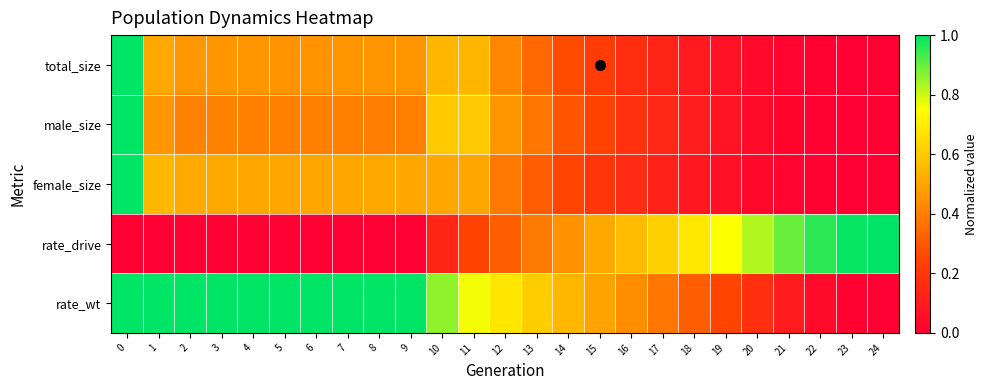

How many distinct data groups are displayed?

5